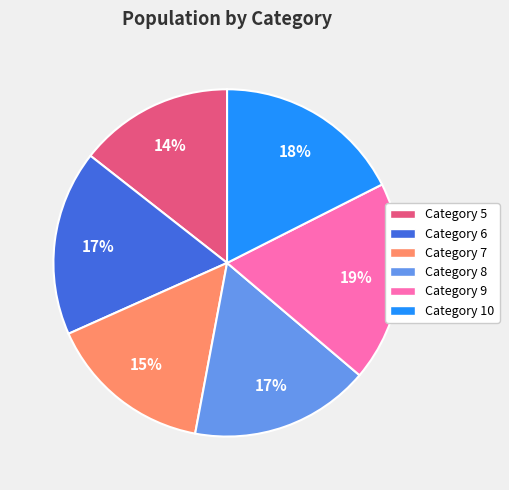

Is there any slice that represents more than half of the pie?

No